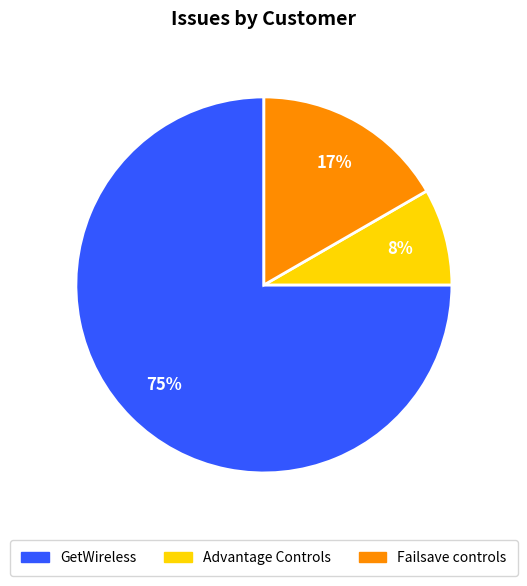

How many slices are in this pie chart?

3